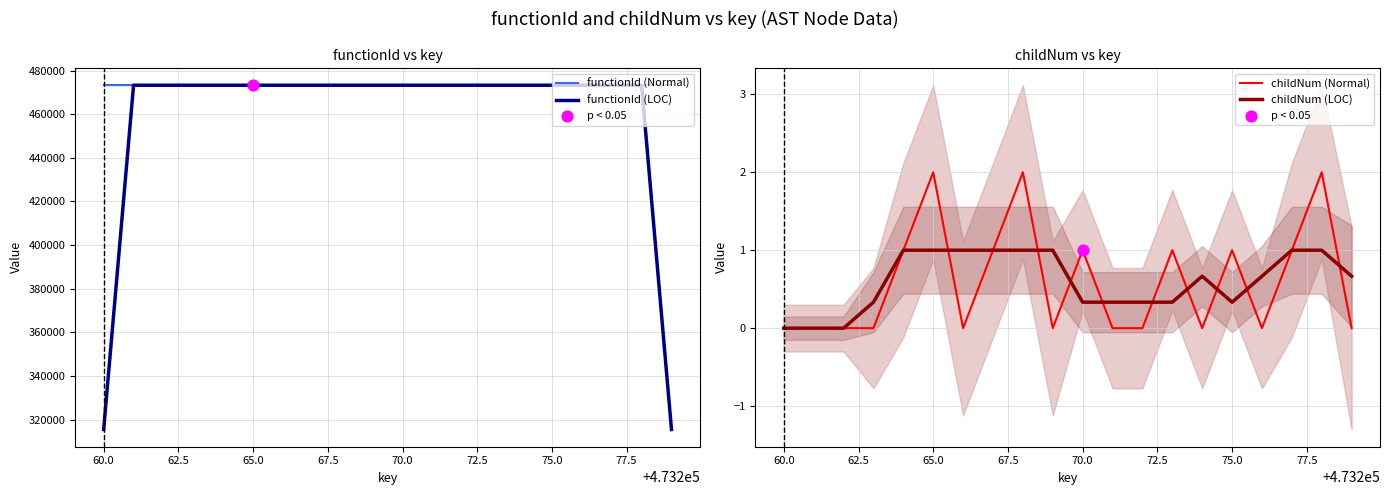

What is the total value across all series at 65.0?

946521.0